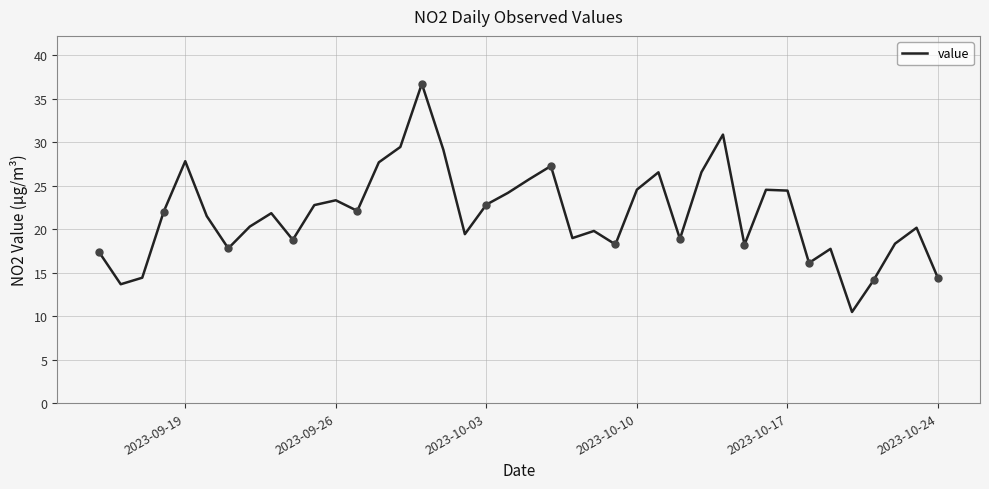

What is the smallest value displayed?

10.5